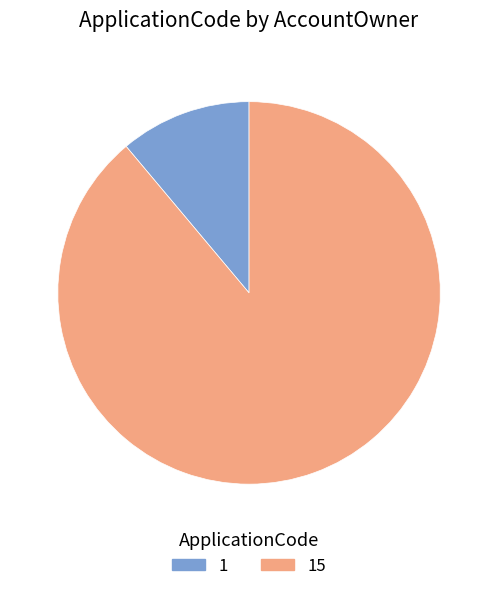

Is it true that 1 is 11% of the pie?

True